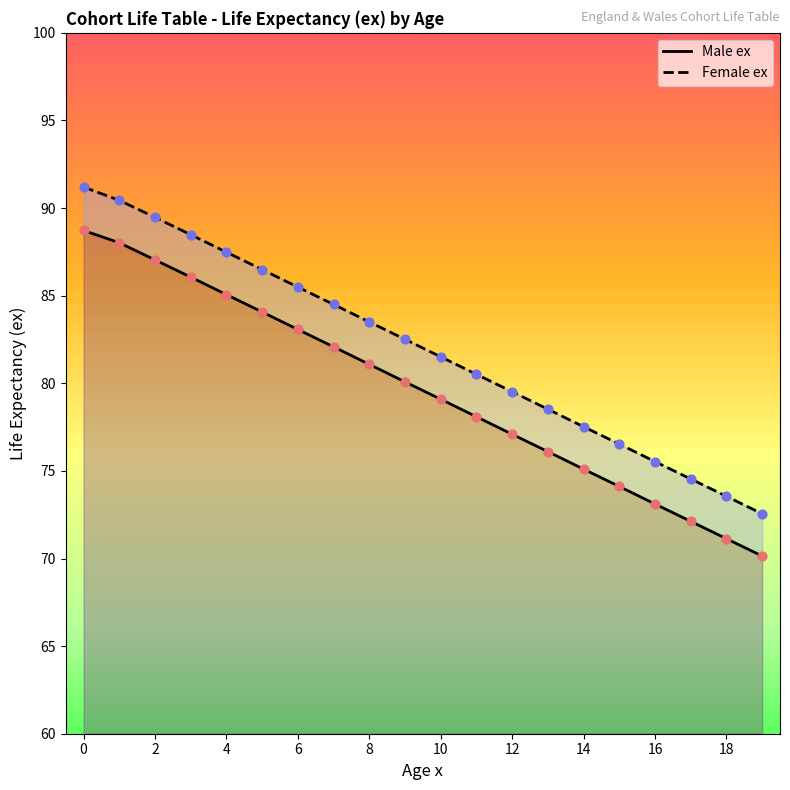

Which series contains the lowest Y value?

Male ex